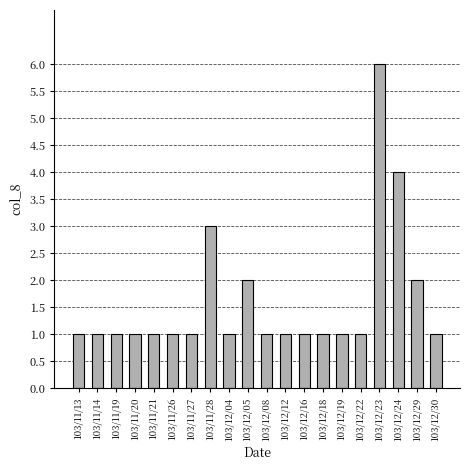

True or false: the data shows 0 at 103/11/26.

False